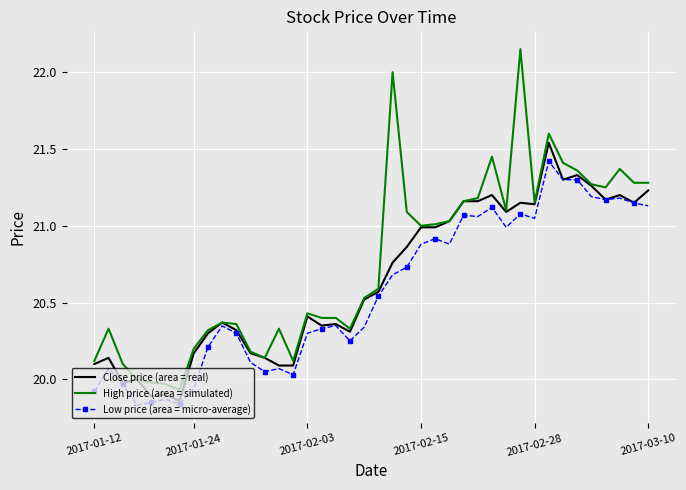

Rank the series by their maximum value, from lowest to highest.

Low price (area = micro-average), Close price (area = real), High price (area = simulated)